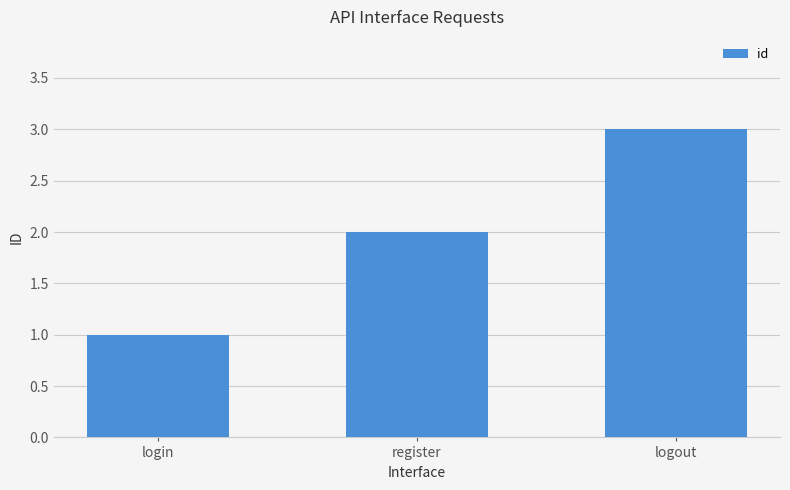

What is the maximum value shown in the chart?

3